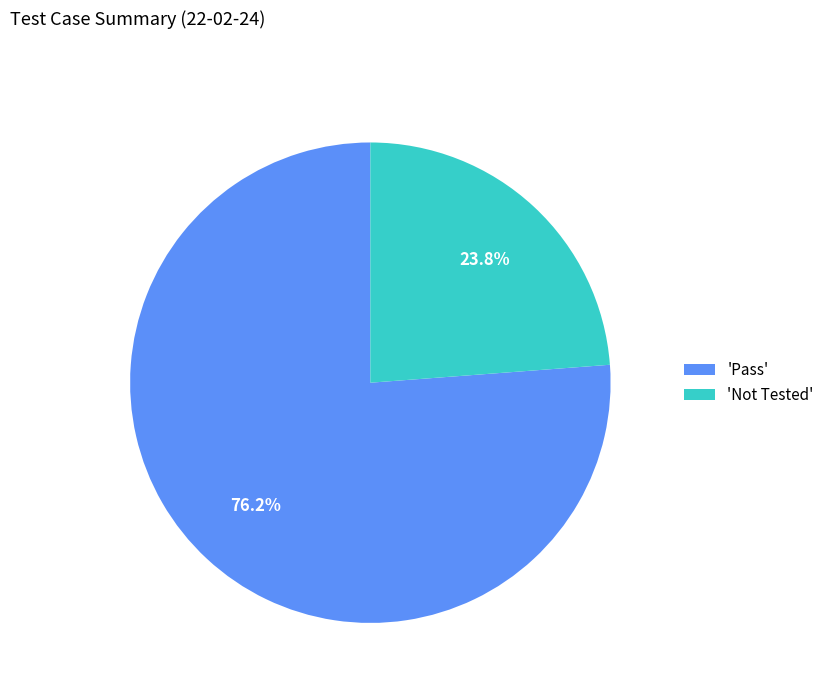

Rank the categories by value from lowest to highest.

'Not Tested', 'Pass'